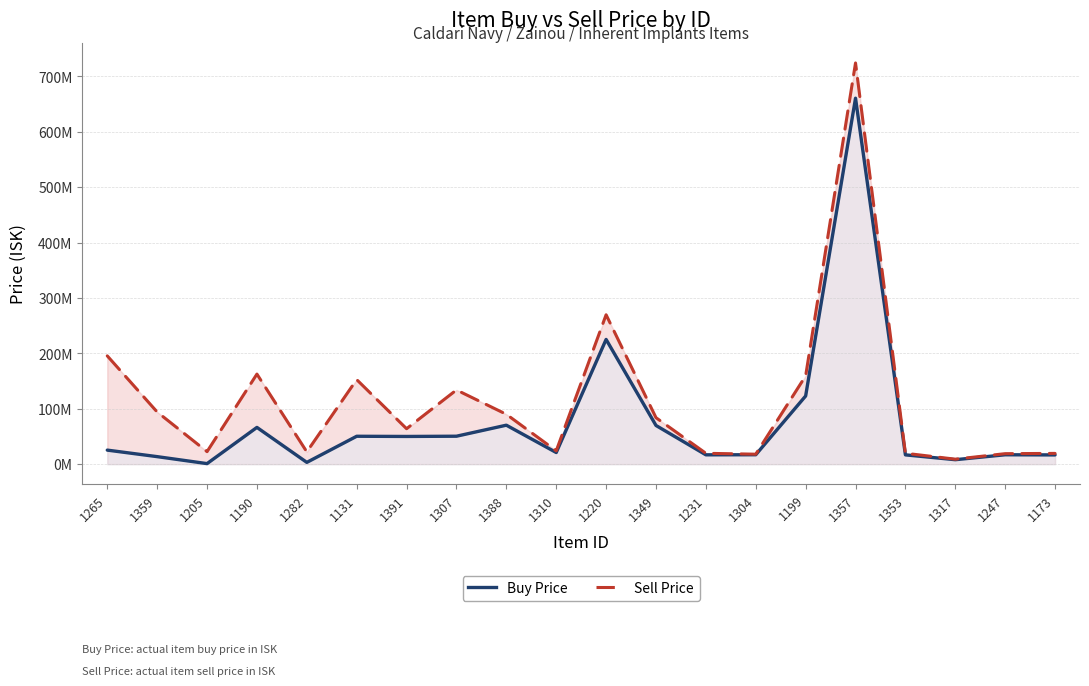

Rank the series by their average value, from highest to lowest.

Sell Price, Buy Price